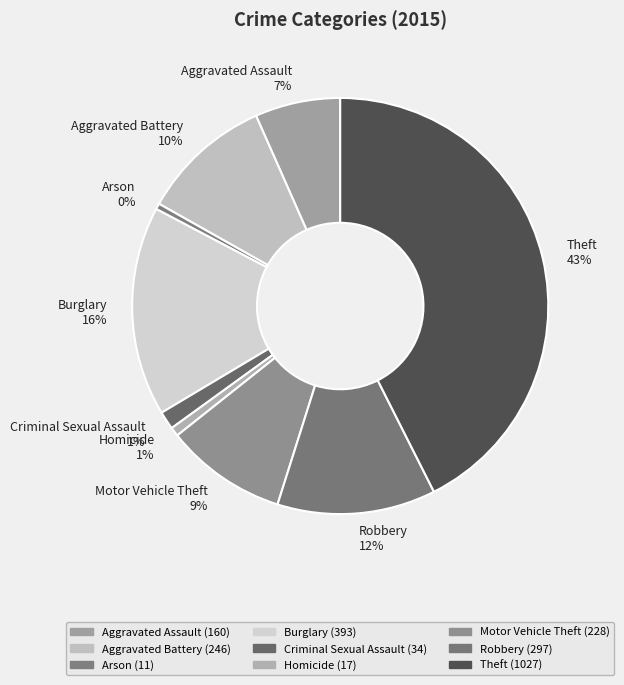

To the nearest percent, what is the combined percentage of Aggravated Battery and Arson?

11%